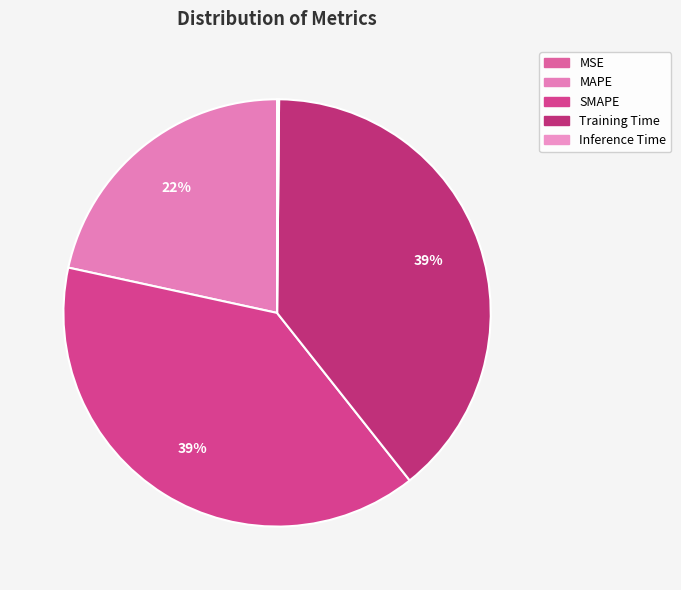

Is it true that MAPE is 22% of the pie?

True